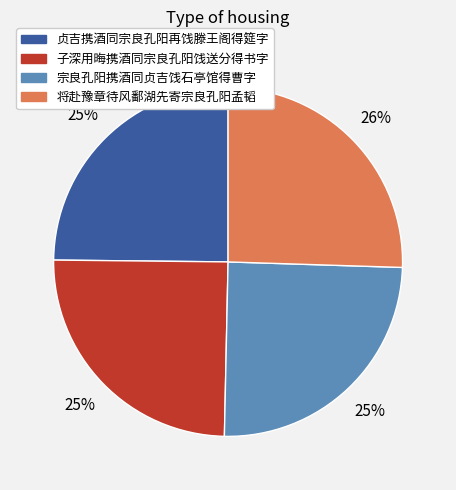

Does any single category account for the majority?

No